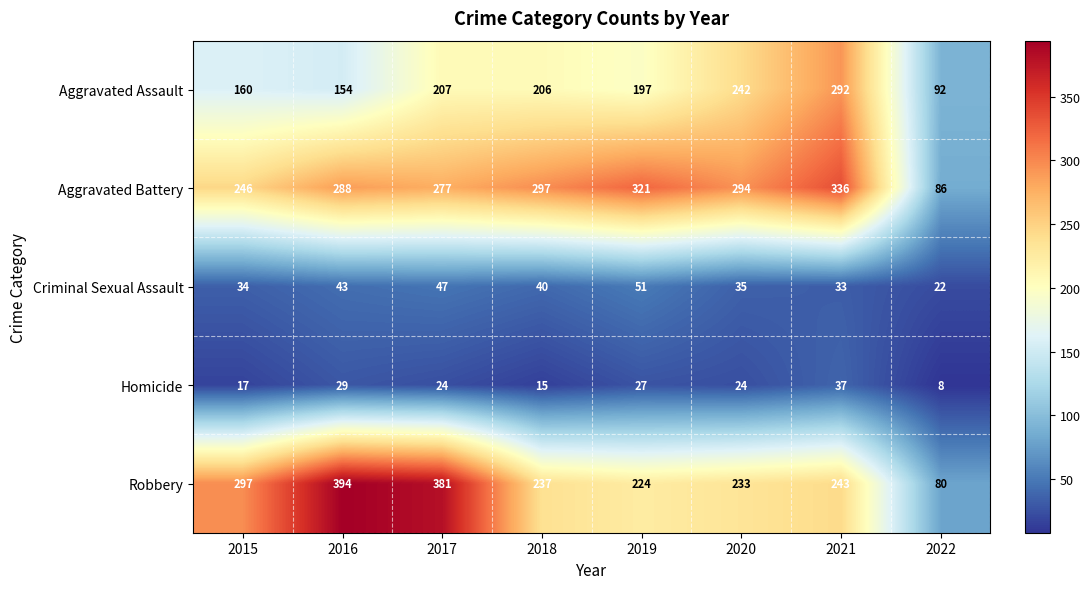

What is the smallest value displayed?

8